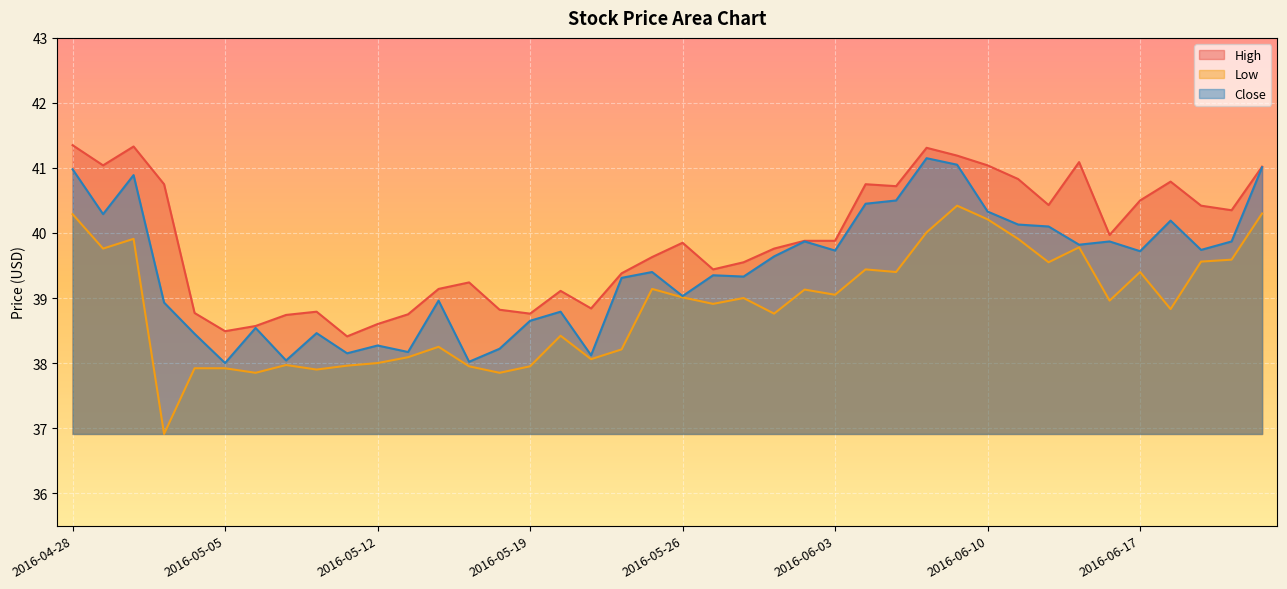

The High series shows 67.3 at 2016-05-06. True or false?

False